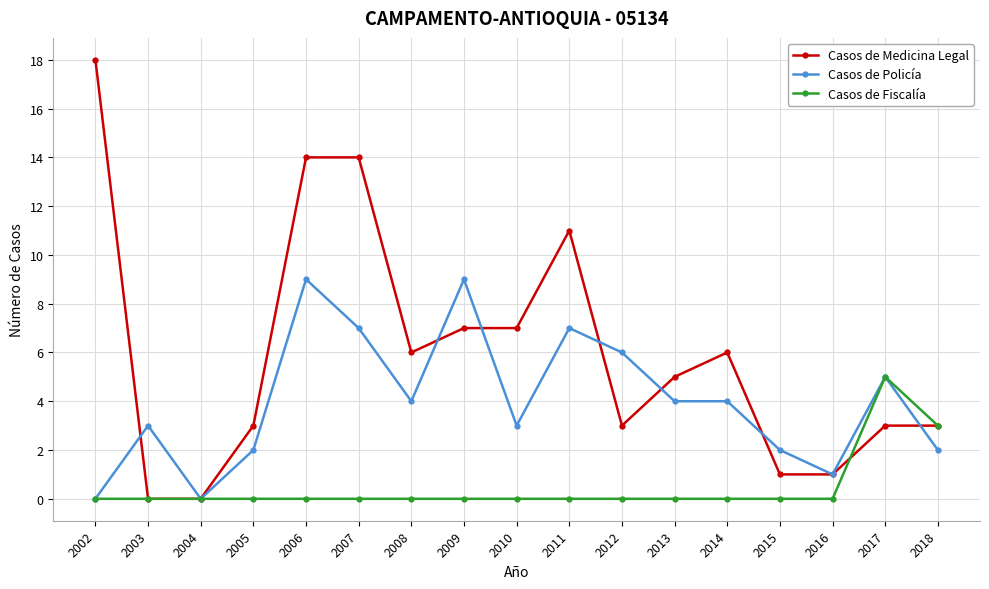

How many data points in Casos de Medicina Legal are less than 5?

8